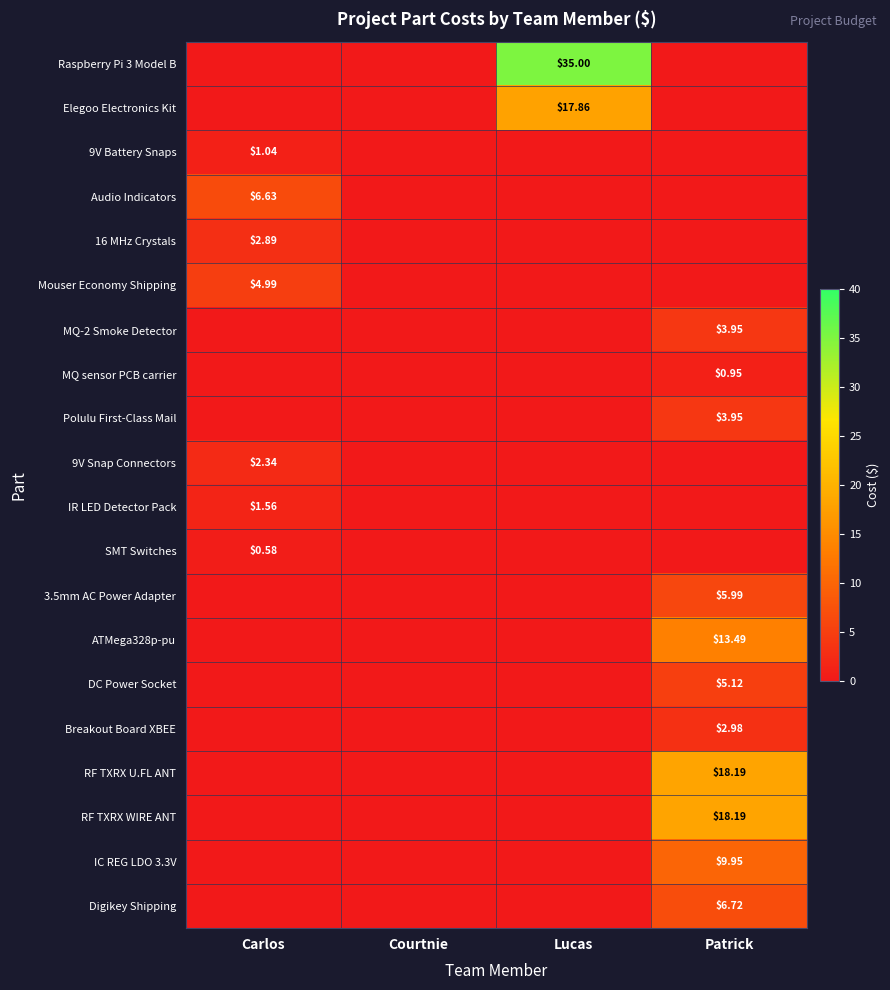

What is the sum of all MQ-2 Smoke Detector values?

4.0